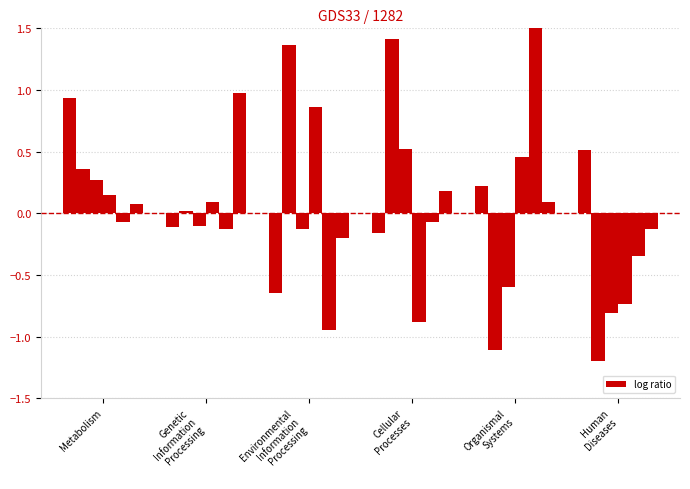

Reading left to right, list all the values displayed in this chart.

V1: Metabolism=0.9	Genetic
Information
Processing=-0.1	Environmental
Information
Processing=-0.6	Cellular
Processes=-0.2	Organismal
Systems=0.2	Human
Diseases=0.5
V2: Metabolism=0.4	Genetic
Information
Processing=0.0	Environmental
Information
Processing=1.4	Cellular
Processes=1.4	Organismal
Systems=-1.1	Human
Diseases=-1.2
V3: Metabolism=0.3	Genetic
Information
Processing=-0.1	Environmental
Information
Processing=-0.1	Cellular
Processes=0.5	Organismal
Systems=-0.6	Human
Diseases=-0.8
V4: Metabolism=0.2	Genetic
Information
Processing=0.1	Environmental
Information
Processing=0.9	Cellular
Processes=-0.9	Organismal
Systems=0.5	Human
Diseases=-0.7
V5: Metabolism=-0.1	Genetic
Information
Processing=-0.1	Environmental
Information
Processing=-0.9	Cellular
Processes=-0.1	Organismal
Systems=1.6	Human
Diseases=-0.3
V6: Metabolism=0.1	Genetic
Information
Processing=1.0	Environmental
Information
Processing=-0.2	Cellular
Processes=0.2	Organismal
Systems=0.1	Human
Diseases=-0.1